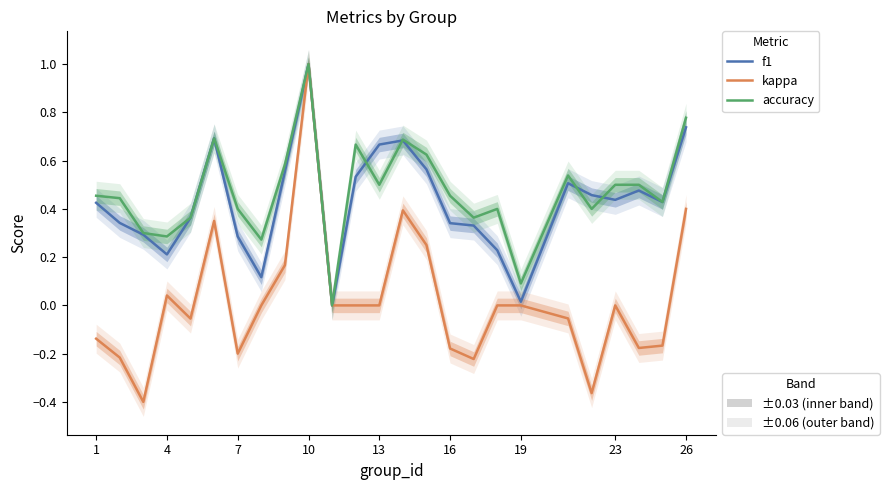

What is the smallest value displayed?

-0.4